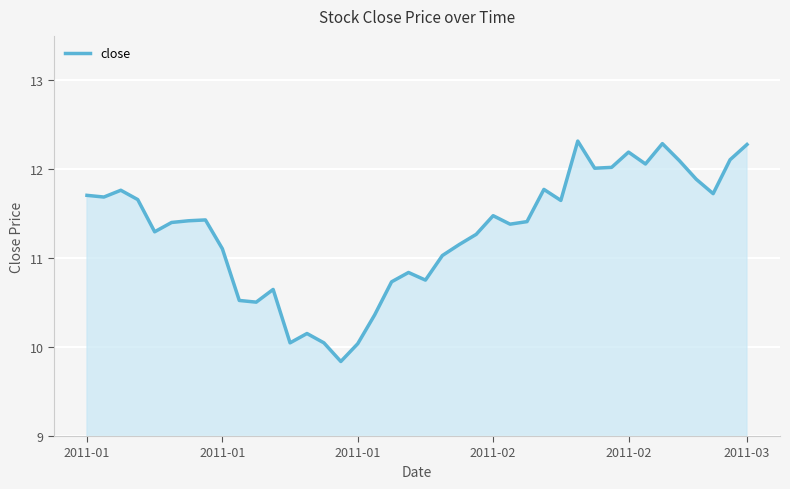

True or false: there are more than 0 points higher than both neighbors.

True